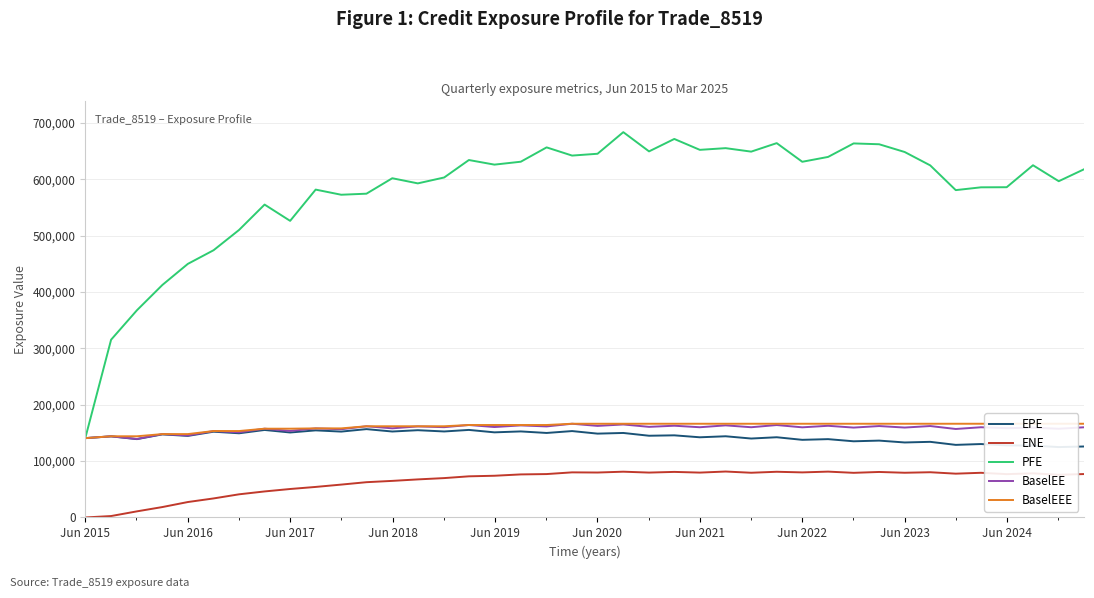

What are all the series names shown in the legend?

EPE, ENE, PFE, BaselEE, BaselEEE